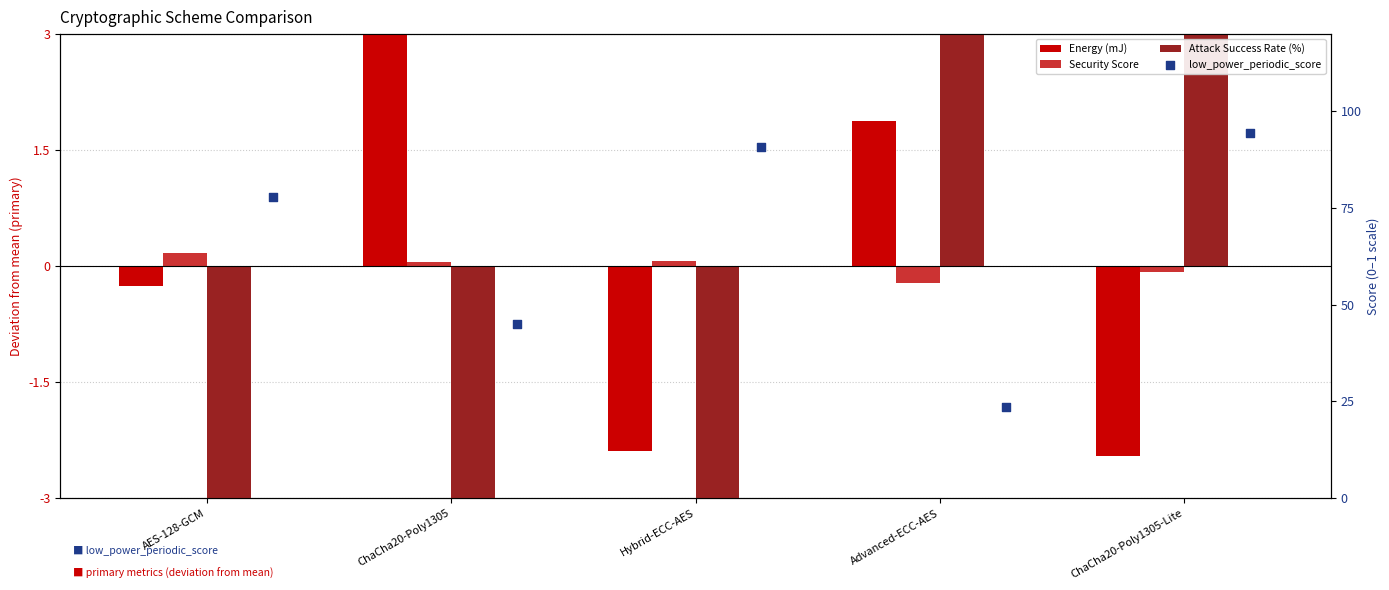

Is the value of Attack Success Rate (%) at AES-128-GCM greater than the value of Security Score at Advanced-ECC-AES?

No